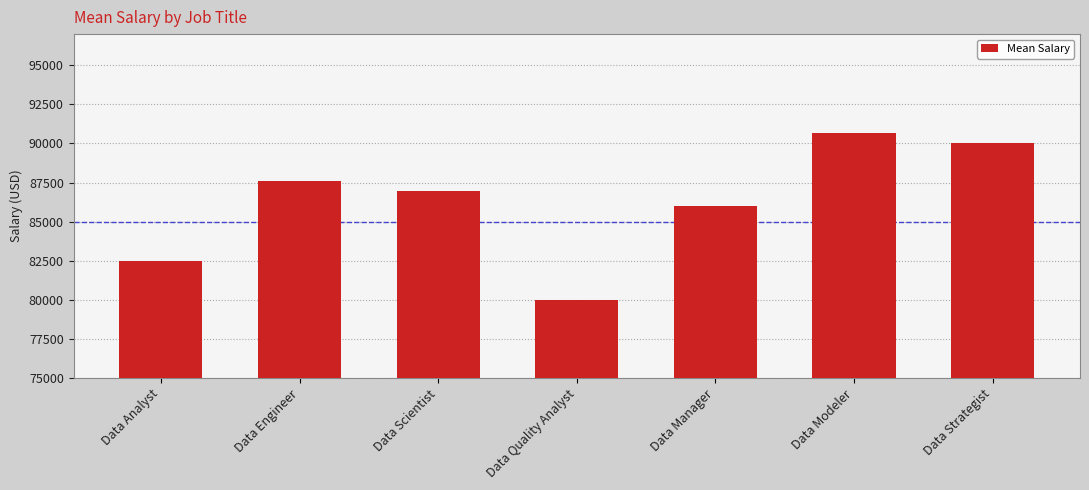

What is the difference between the values at Data Engineer and Data Scientist?

586.4